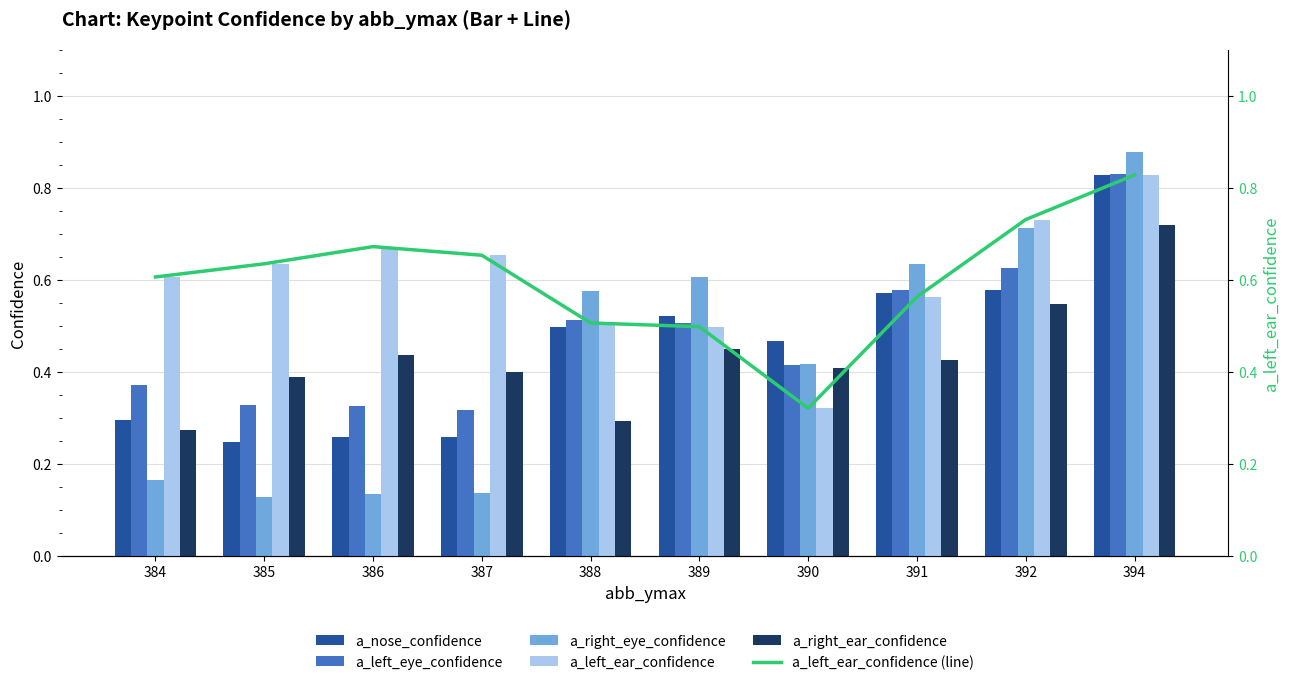

At 387, list the series in order from largest to smallest.

a_left_ear_confidence, a_left_ear_confidence (line), a_right_ear_confidence, a_left_eye_confidence, a_nose_confidence, a_right_eye_confidence